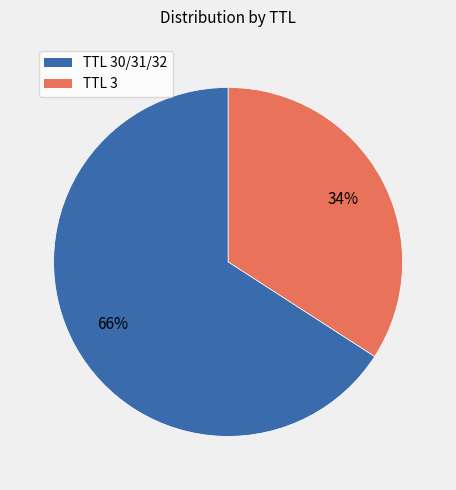

Is there any slice that represents more than half of the pie?

Yes